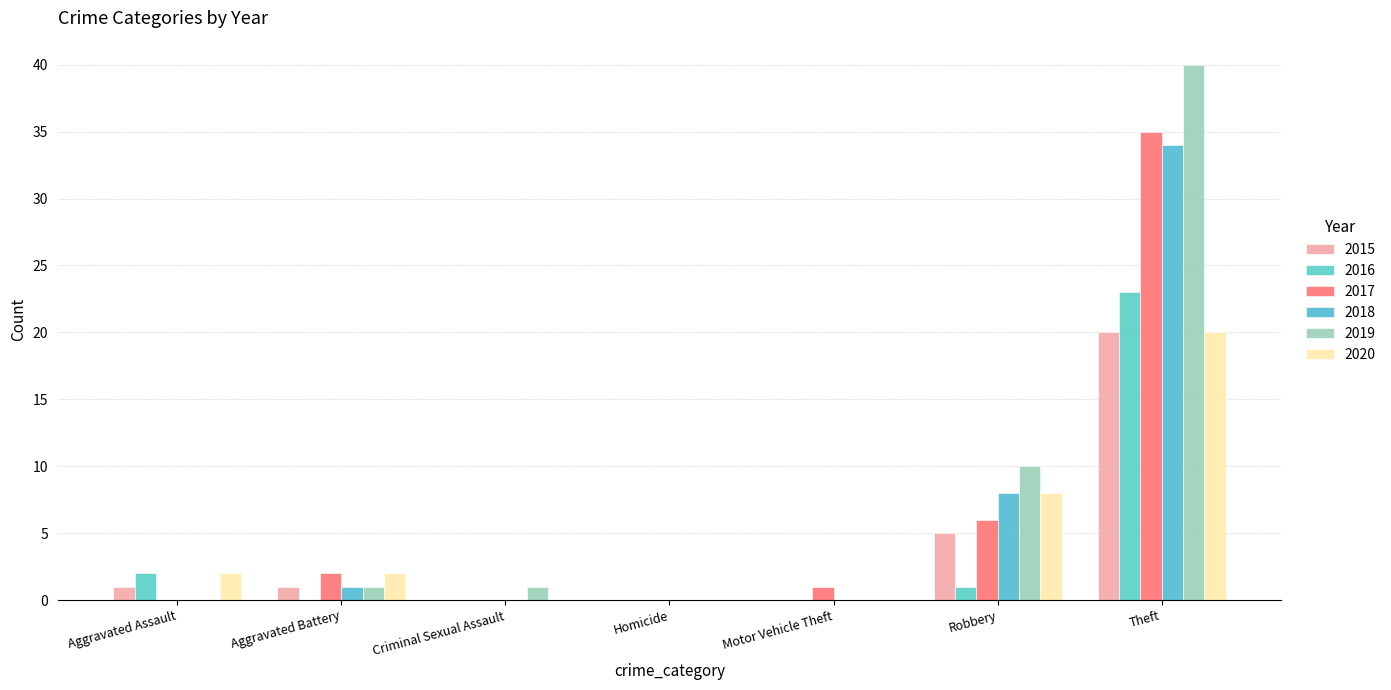

List the labels in order of 2015 value, largest first.

Theft, Robbery, Aggravated Assault, Aggravated Battery, Criminal Sexual Assault, Homicide, Motor Vehicle Theft